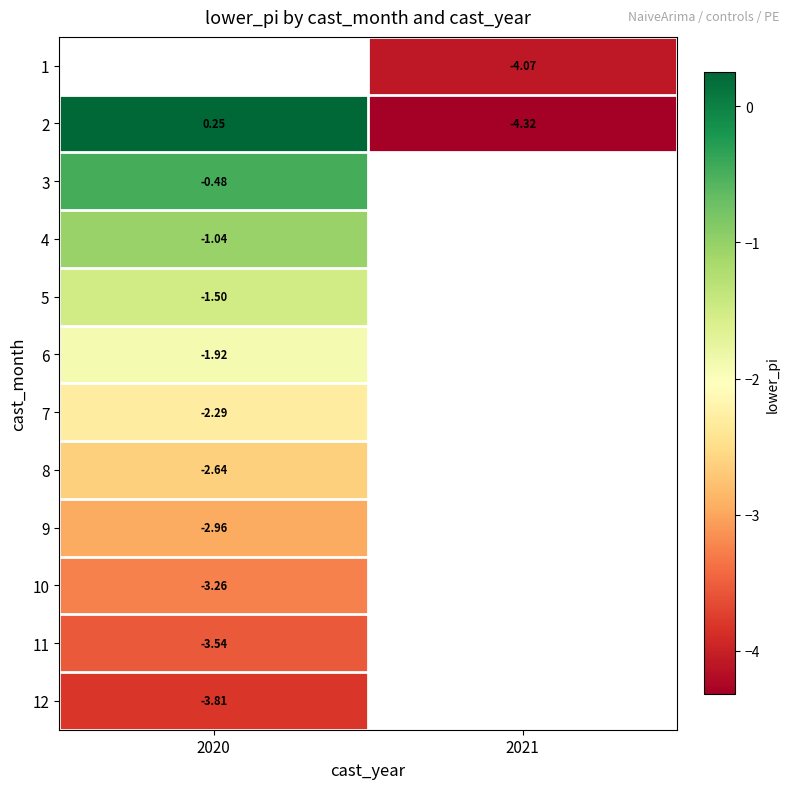

Is it true that 6 equals -1.9 at 2020?

True